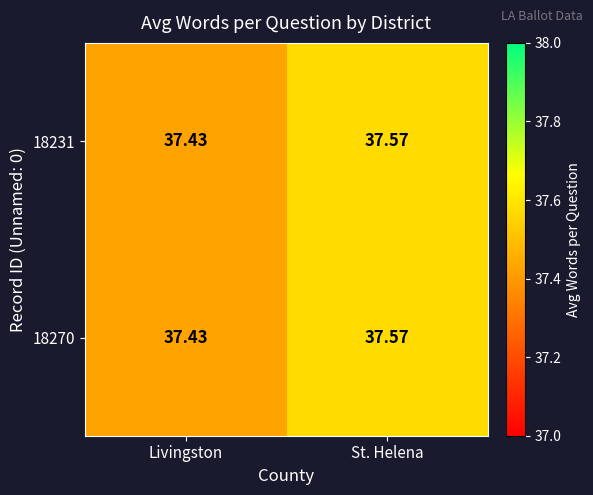

At which category does the chart reach its peak across all series?

St. Helena